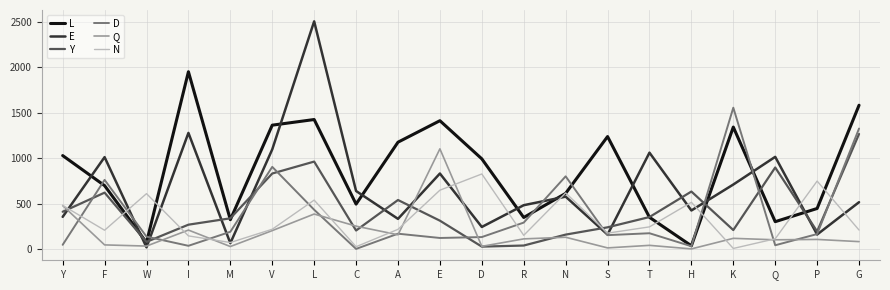

Which series has the largest range (max minus min)?

E